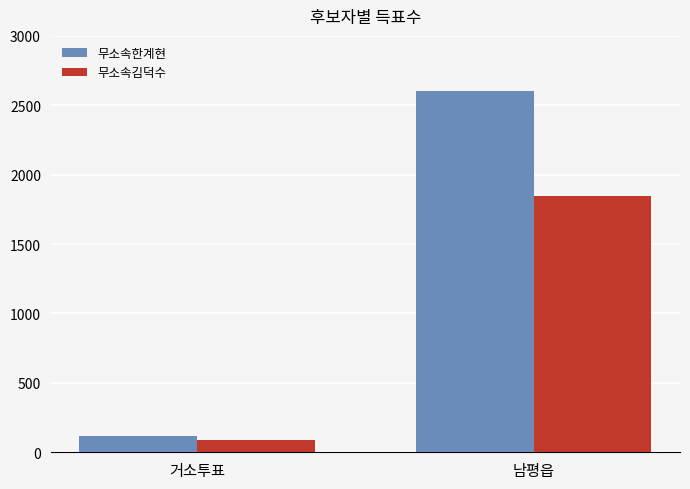

How many groups of bars are there?

2